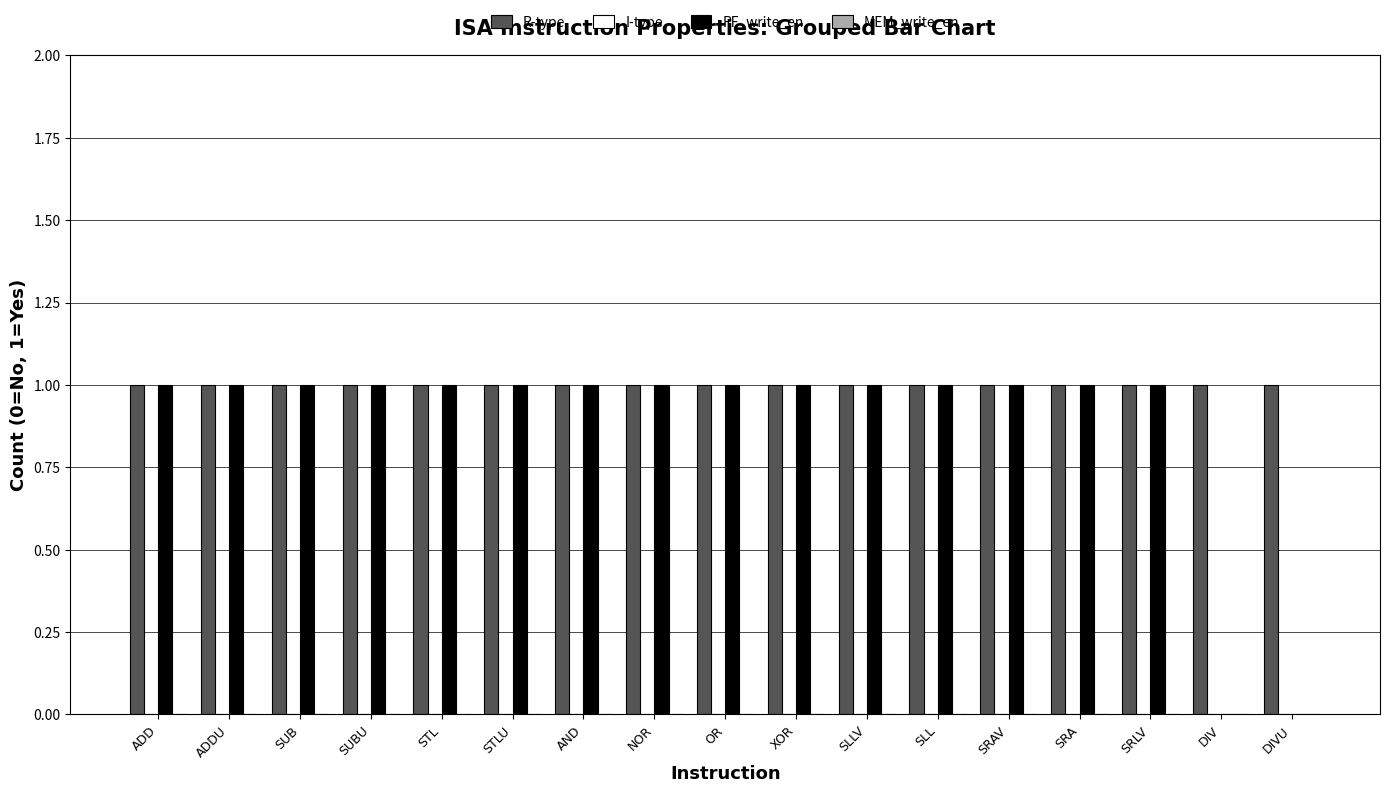

The R-type series shows 1 at SUB. True or false?

True